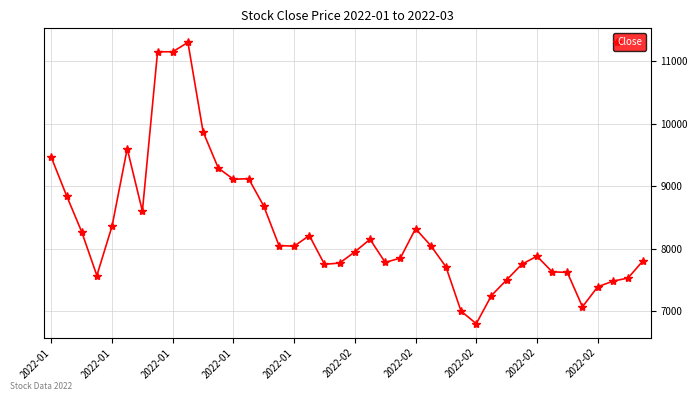

What is the difference between the maximum and minimum values?

4500